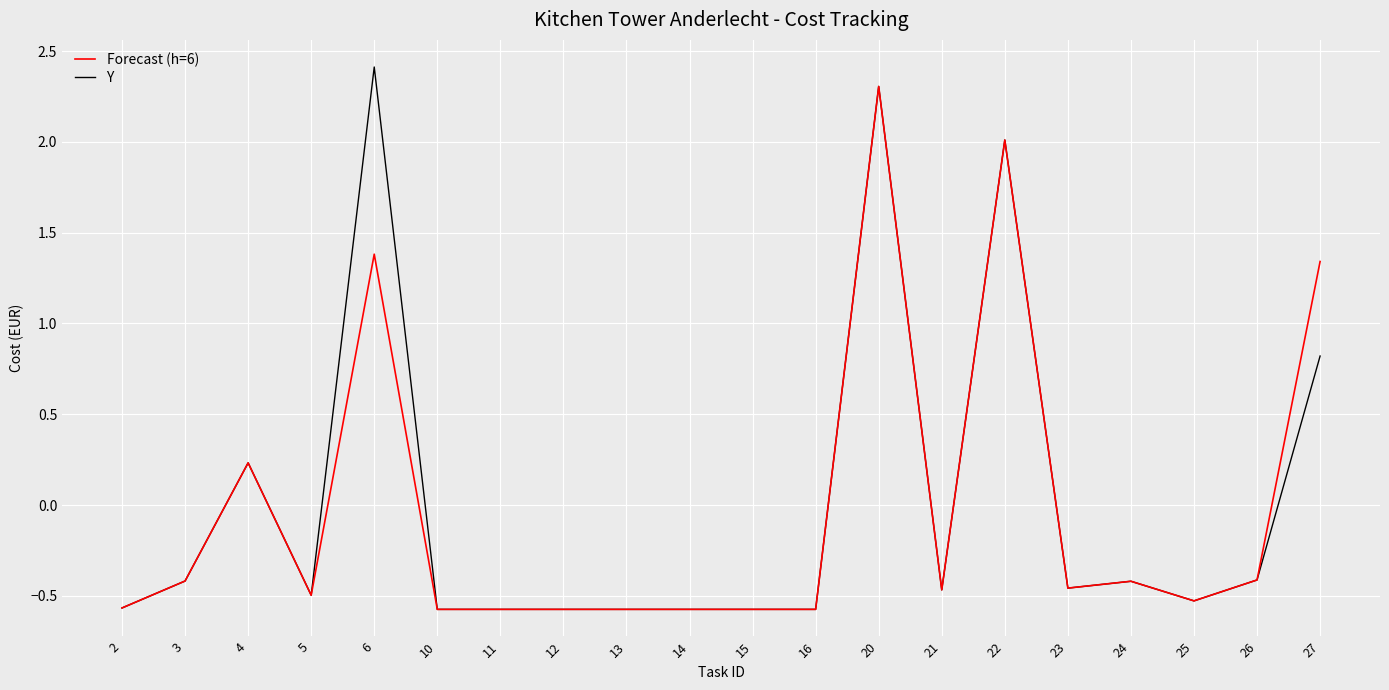

What is the approximate value of Forecast (h=6) at 26?

-0.4